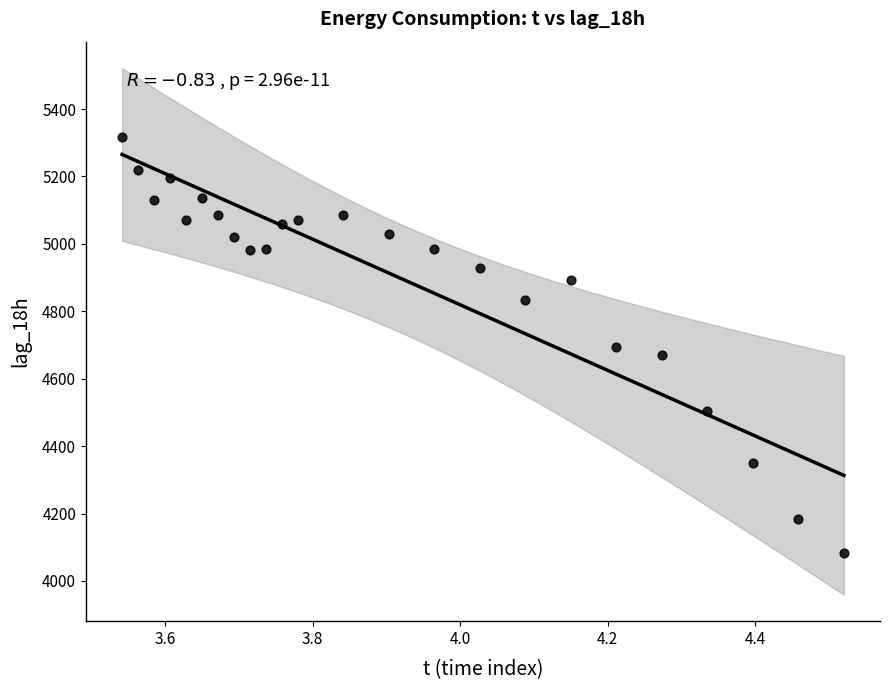

What is the range of Y values (max minus min)?

1232